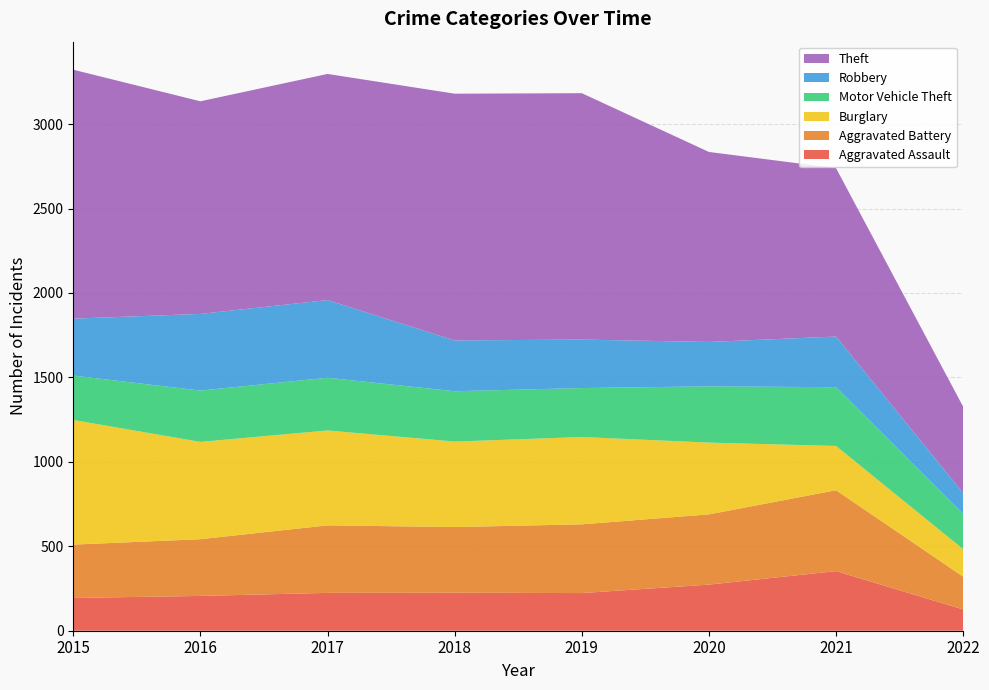

Reading left to right, transcribe all the data shown in this chart.

Aggravated Assault: 194	206	224	225	223	273	353	126
Aggravated Battery: 316	336	400	389	407	416	479	194
Burglary: 738	576	562	506	517	425	262	163
Motor Vehicle Theft: 263	304	312	298	290	333	348	209
Robbery: 337	454	460	301	287	263	300	123
Theft: 1474	1259	1339	1461	1459	1125	997	511